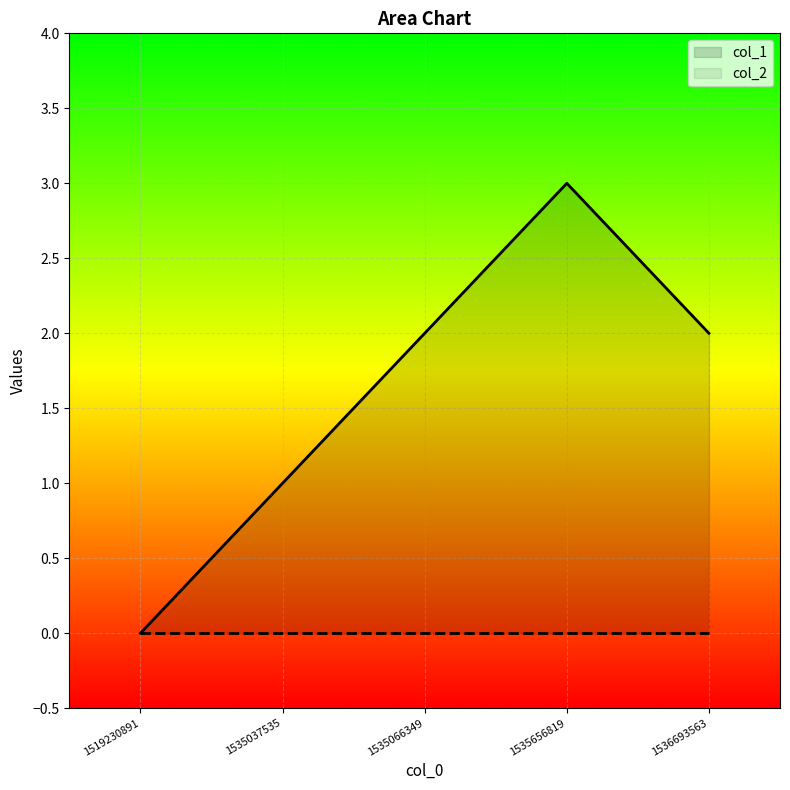

True or false: col_2 has more than 1 points higher than both neighbors.

False